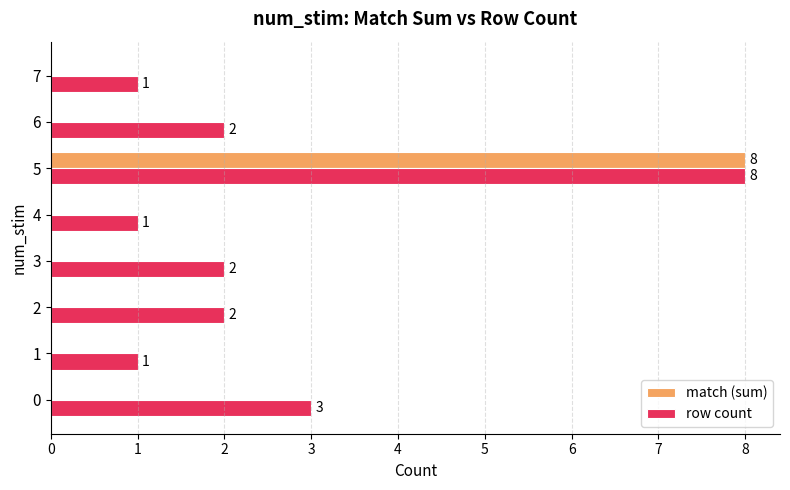

True or false: match (sum) has a value of 4 at 1.

False